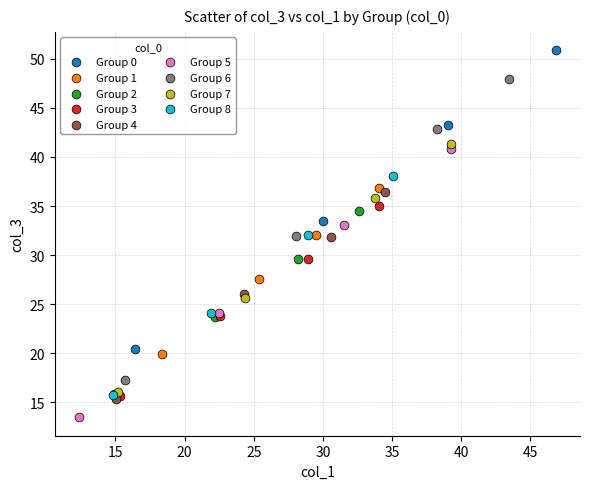

Which series has the widest spread of Y values?

Group 6